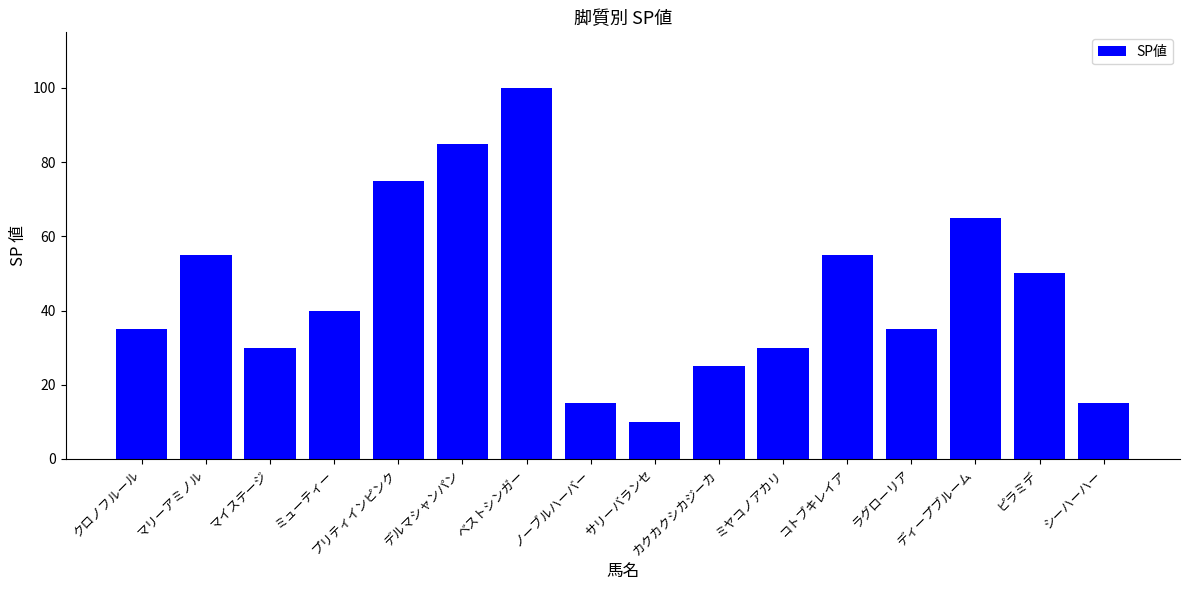

What is the label of the 14th bar from the left?

ディープブルーム